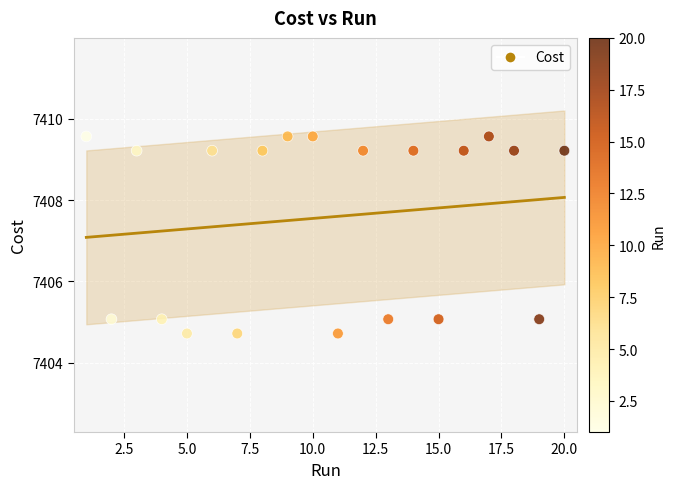

What is the range of X values (max minus min)?

19.0